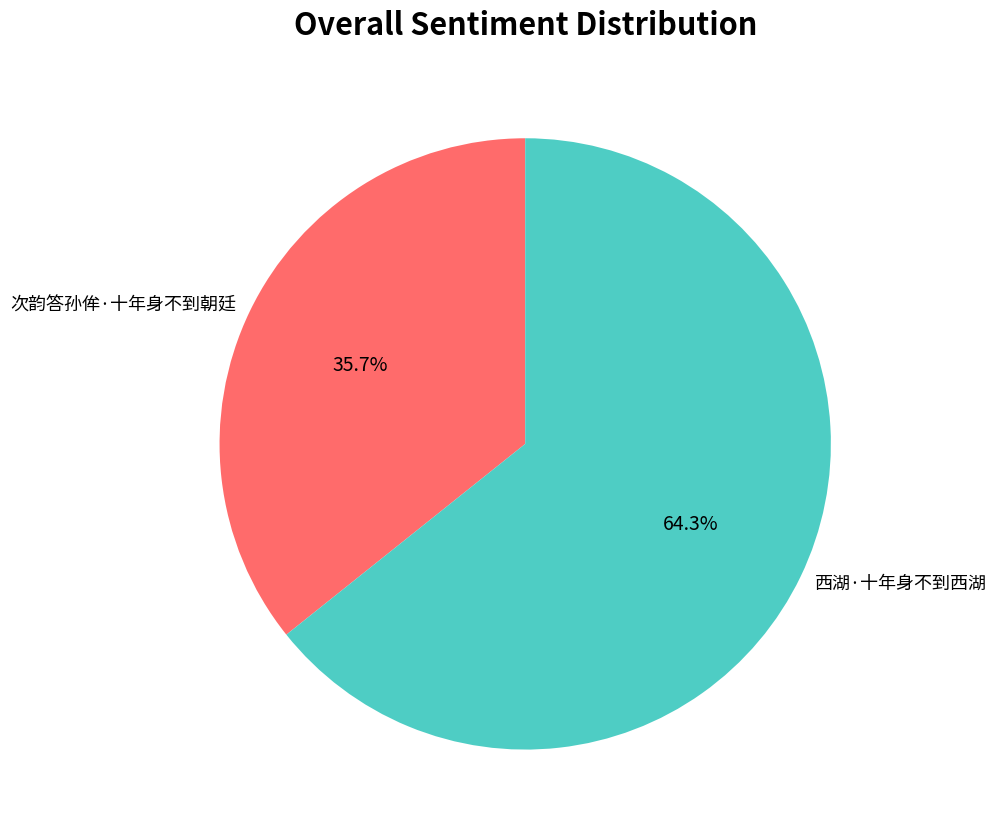

Is the sum of 西湖·十年身不到西湖 and 次韵答孙侔·十年身不到朝廷 greater than half?

Yes